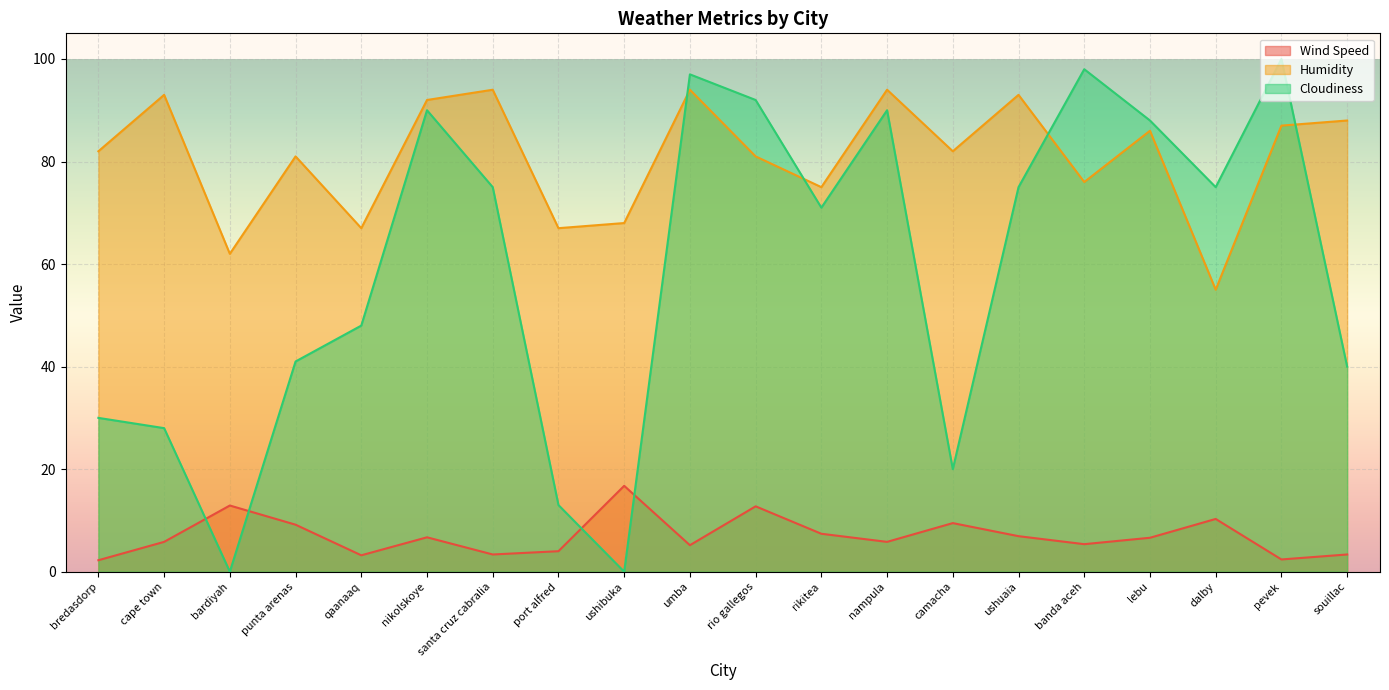

What is the sum of the Wind Speed values at ushibuka and pevek?

19.1